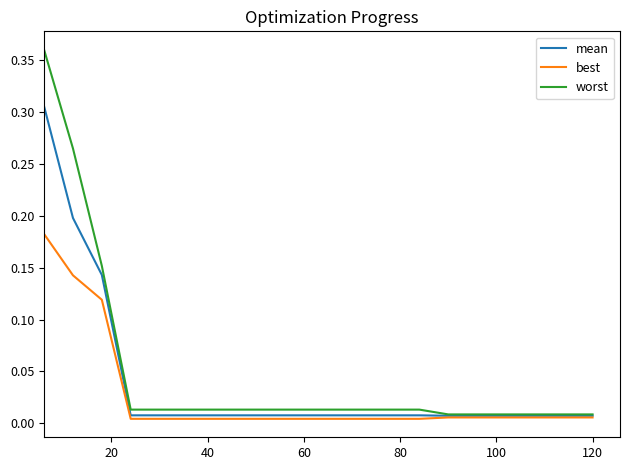

Which series has the largest total across all categories?

worst